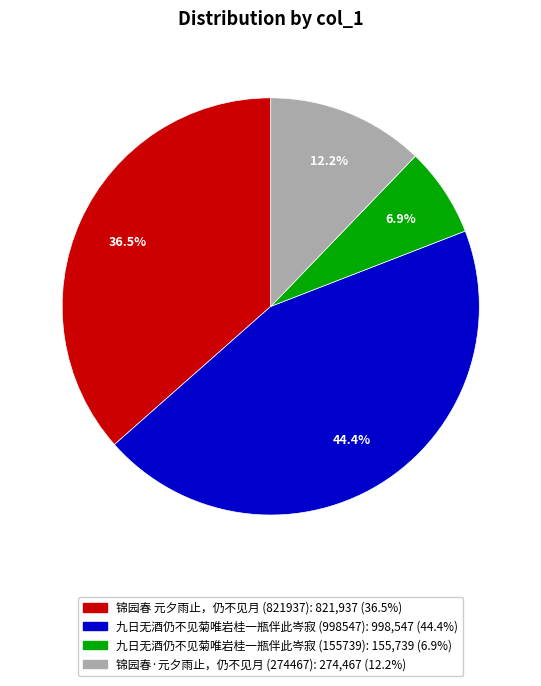

Count the number of slices in the pie.

4